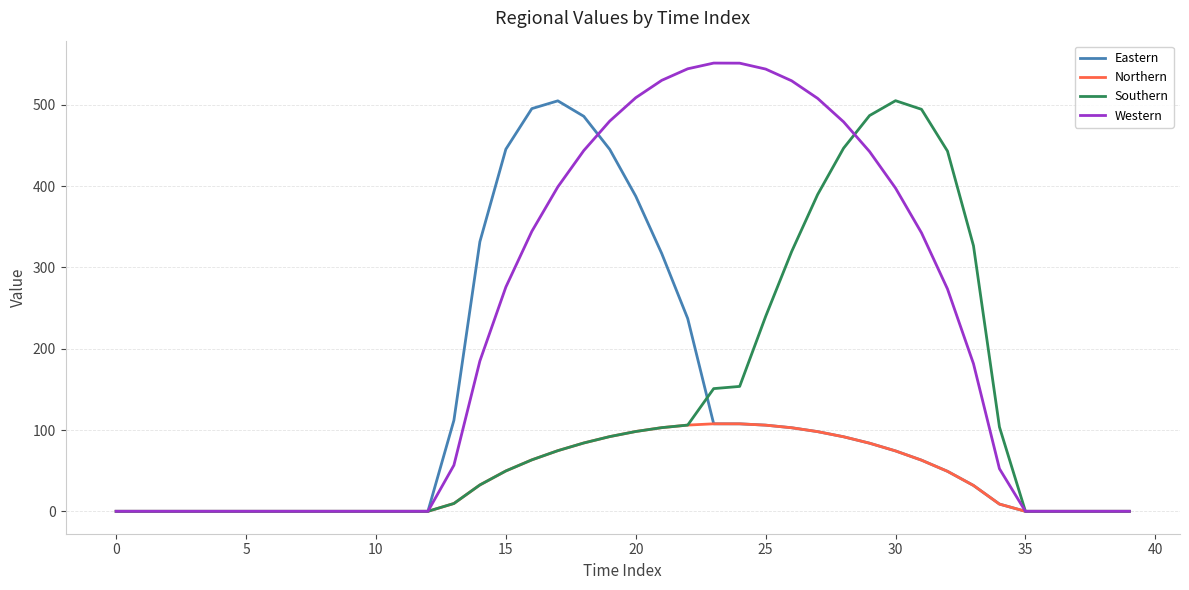

Which series has the largest total across all categories?

Western